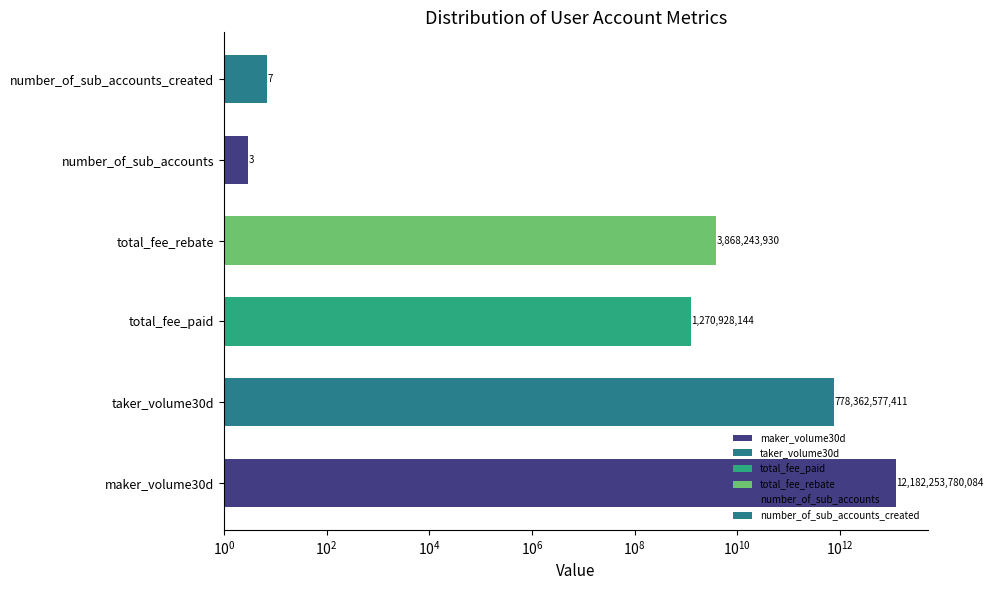

What is the value of the 6th bar from the left?

7